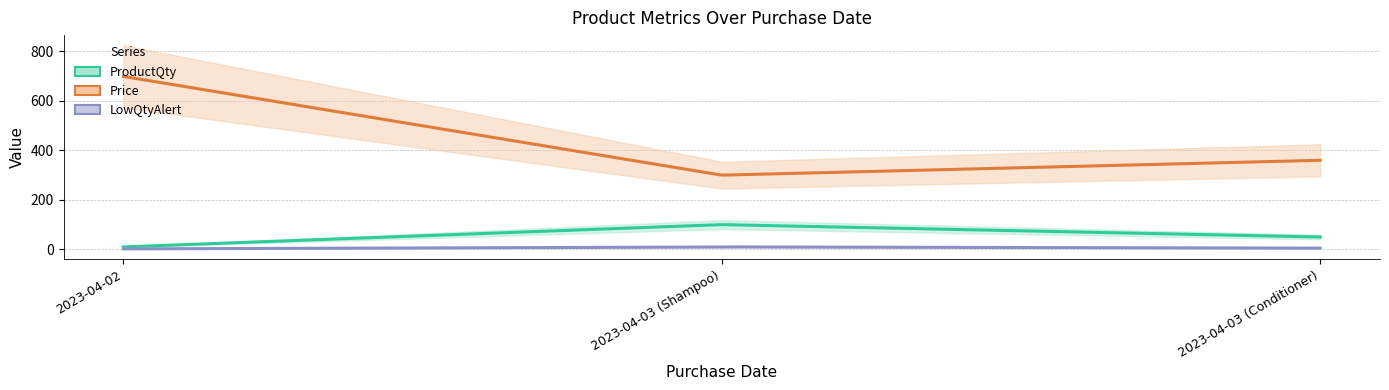

What is the difference between the Price values at 2023-04-02 and 2023-04-03 (Shampoo)?

399